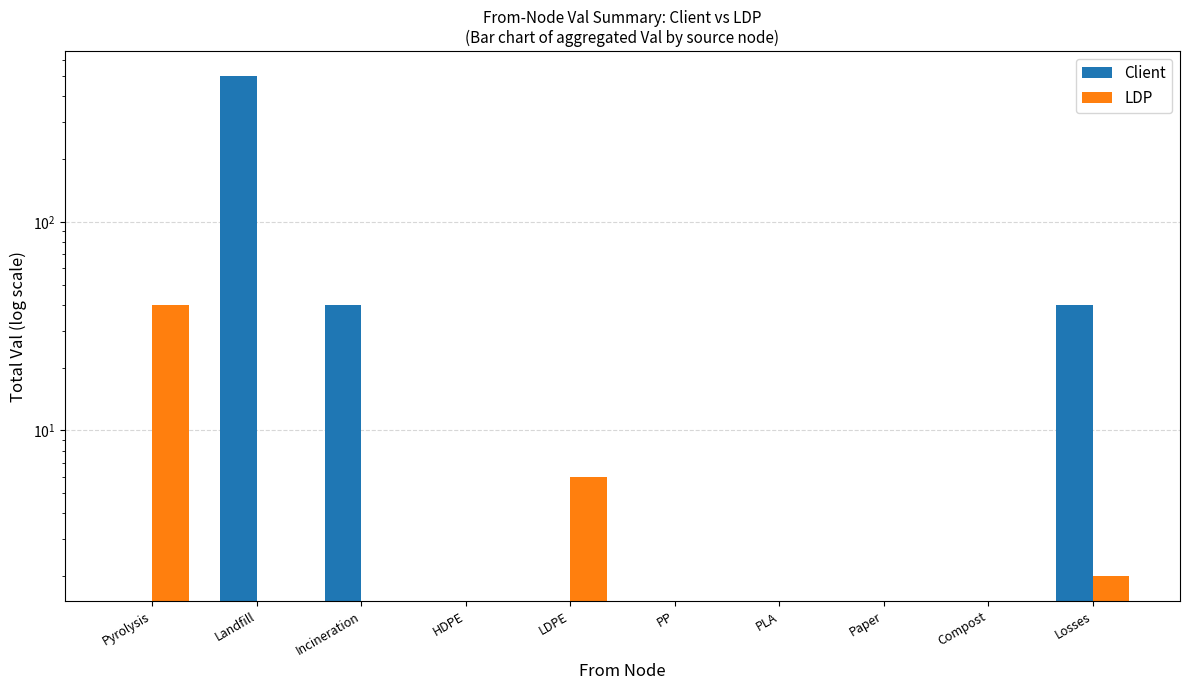

Rank the categories by Client value from highest to lowest.

Landfill, Incineration, Losses, Pyrolysis, HDPE, LDPE, PP, PLA, Paper, Compost